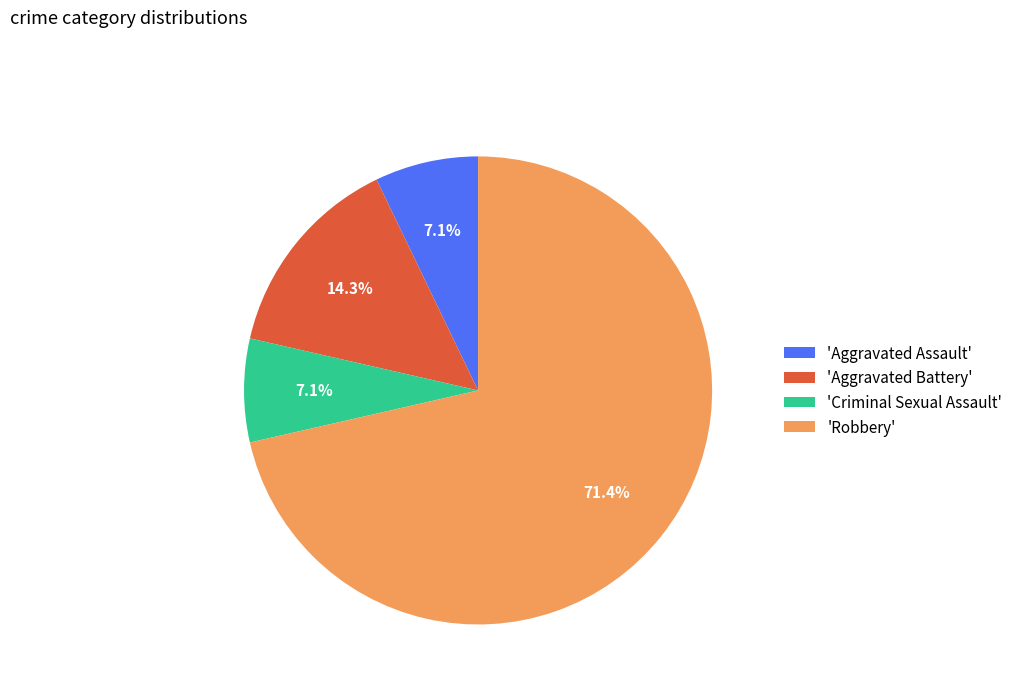

Which slice is the largest?

'Robbery'